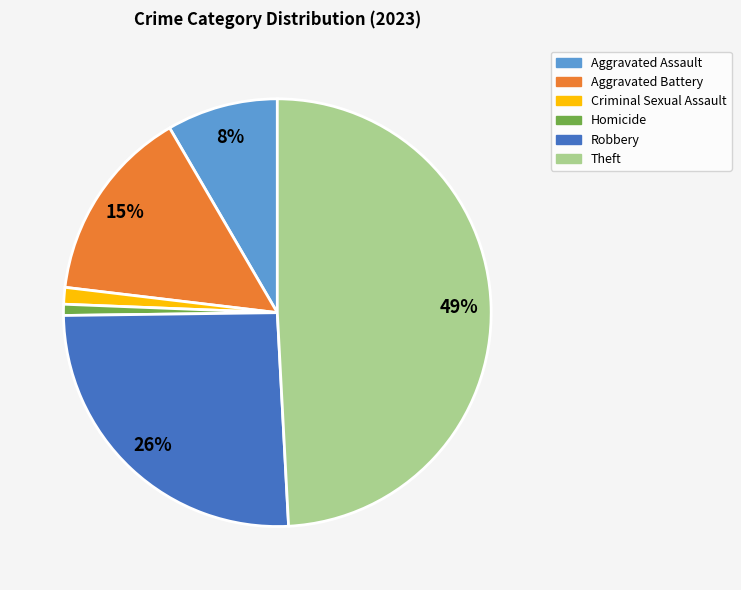

Which has a higher value, Theft or Homicide?

Theft